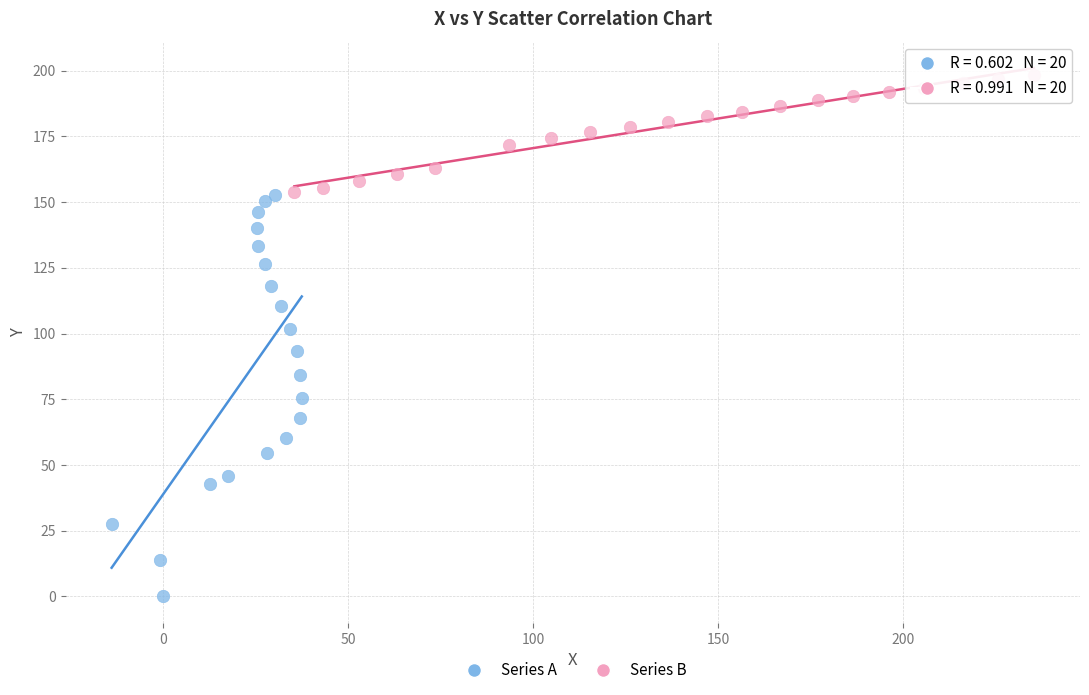

Which series reaches the maximum Y coordinate?

Series B